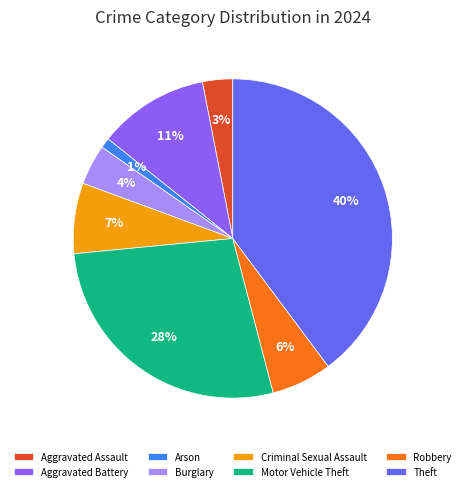

Combined, do Robbery and Criminal Sexual Assault account for over 50%?

No